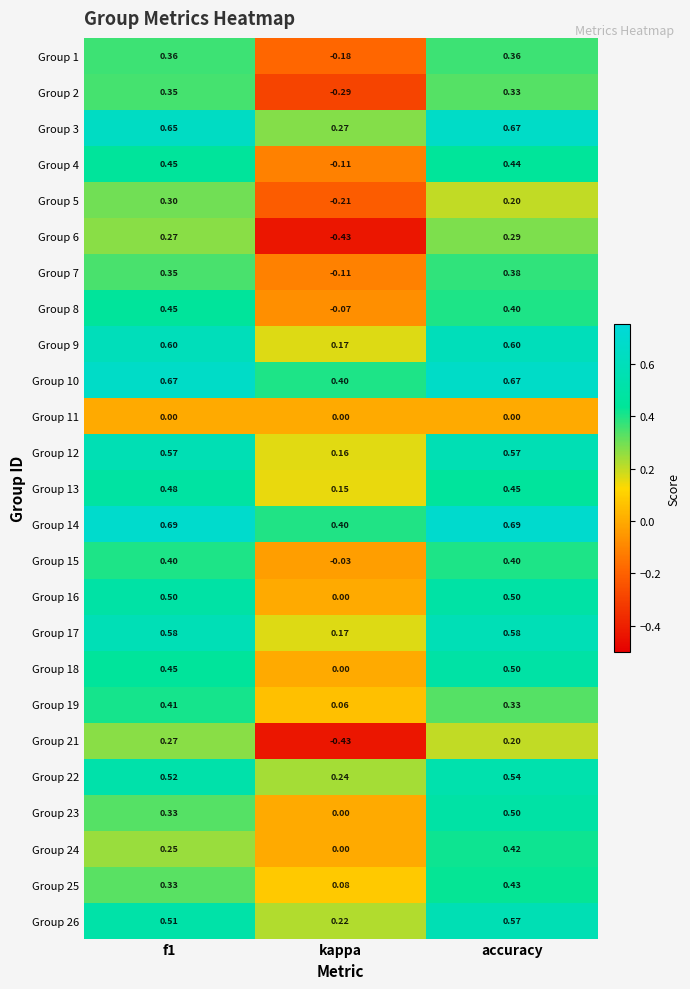

What is the total value across all series at accuracy?

11.0